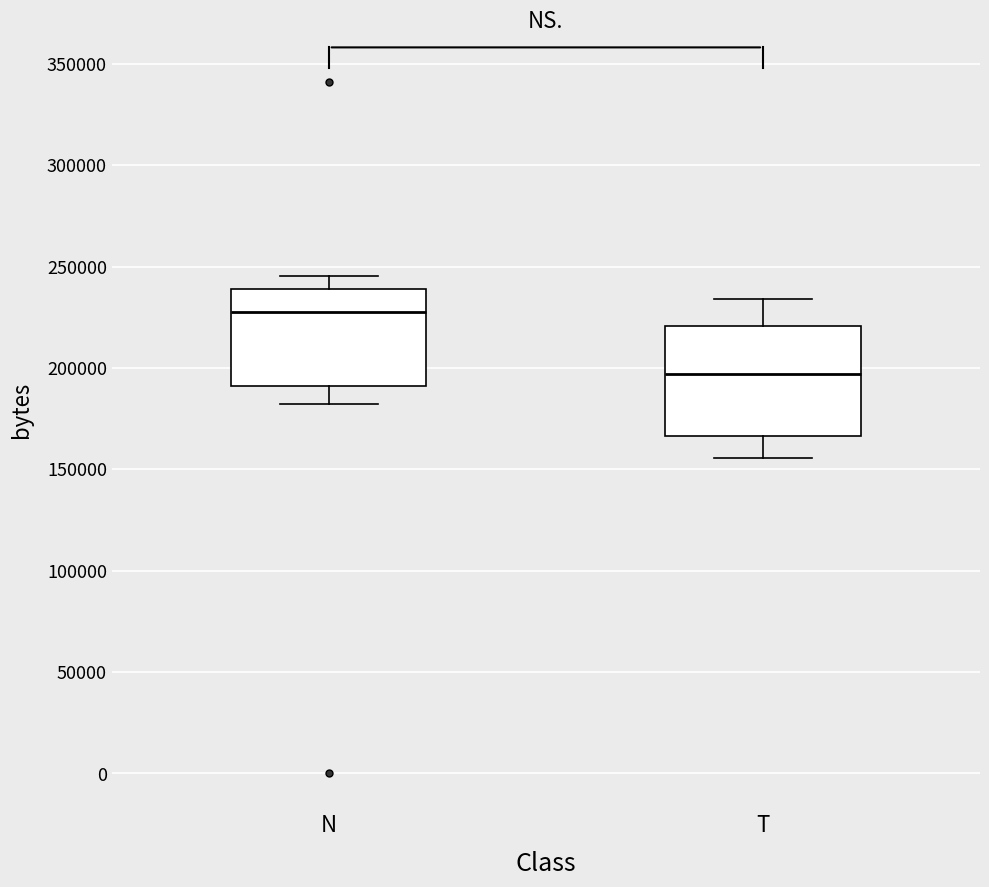

Which box has the highest median line?

N